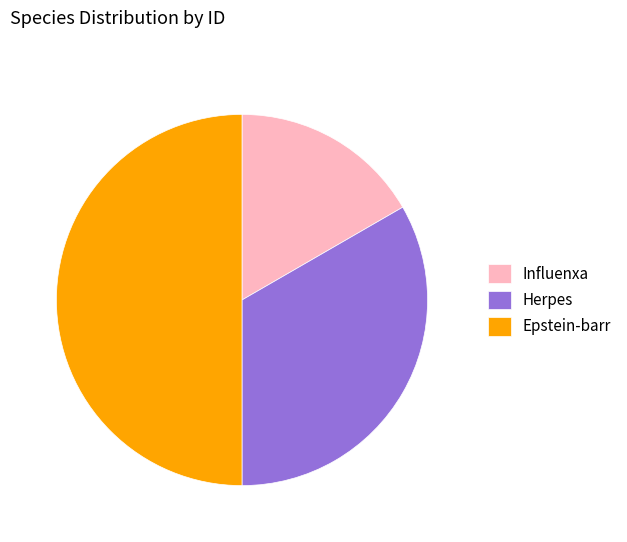

Rank the categories by value from lowest to highest.

Influenxa, Herpes, Epstein-barr